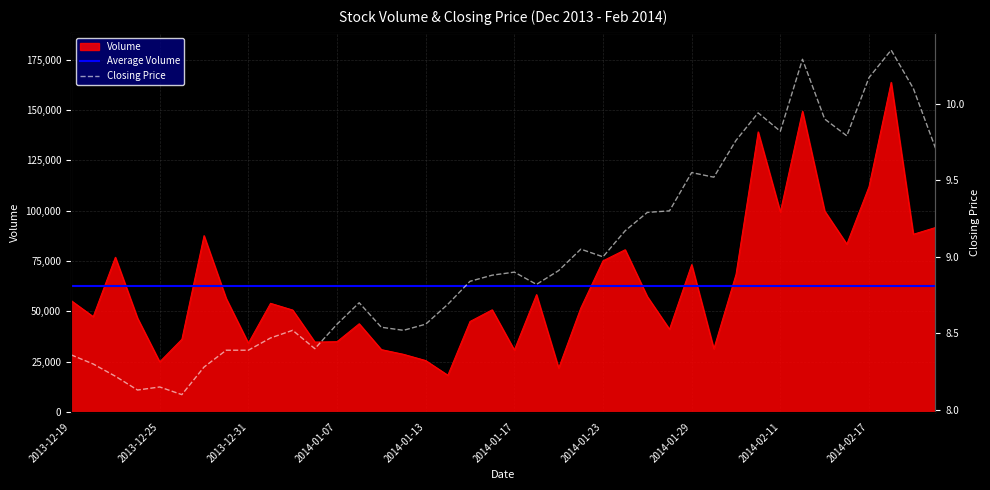

The value of Volume at 2013-12-25 is 24850. True or false?

True